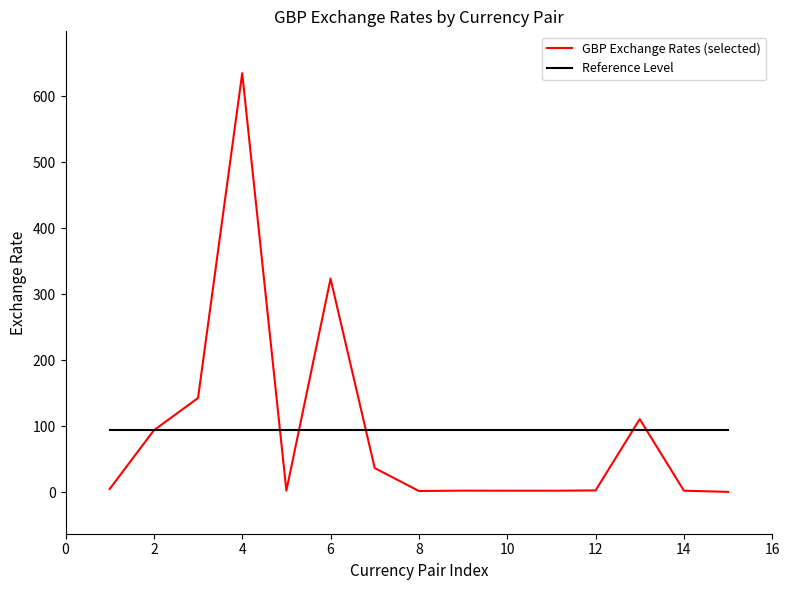

What is the smallest value displayed?

0.5